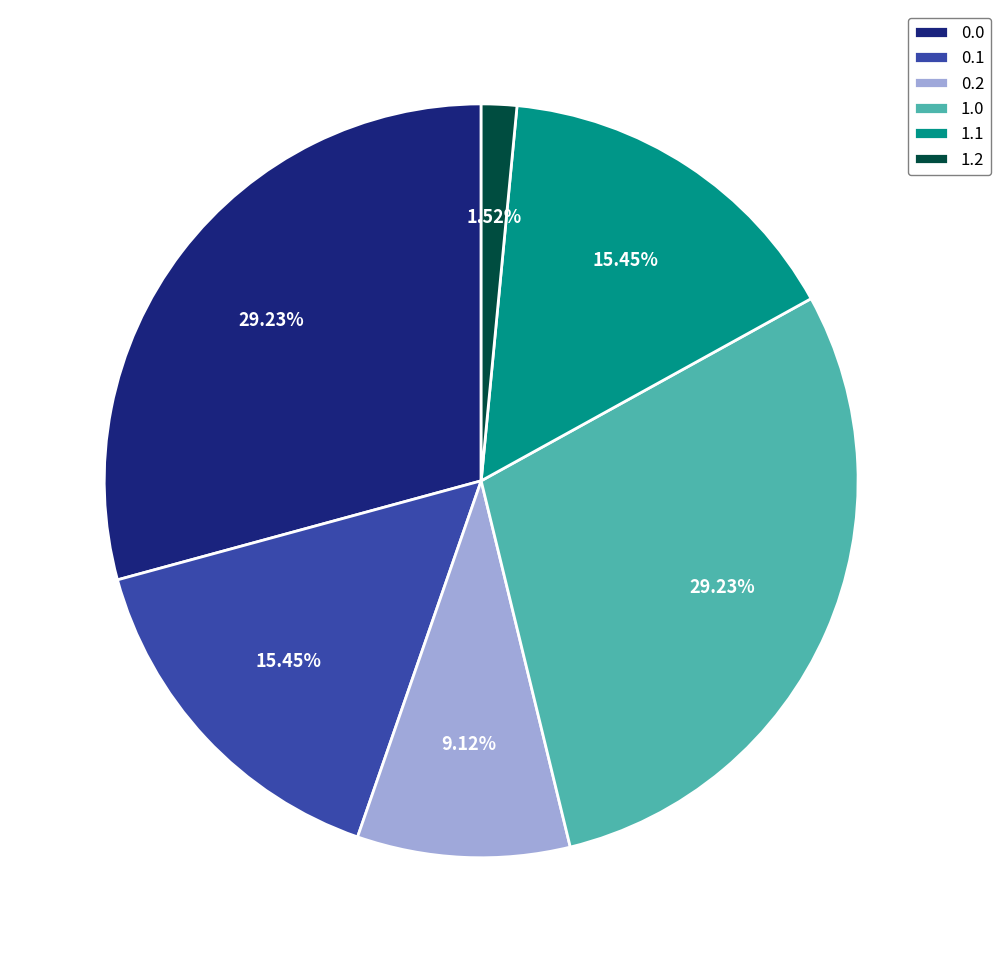

To the nearest percent, what is the difference between the largest and smallest slice percentages?

28%